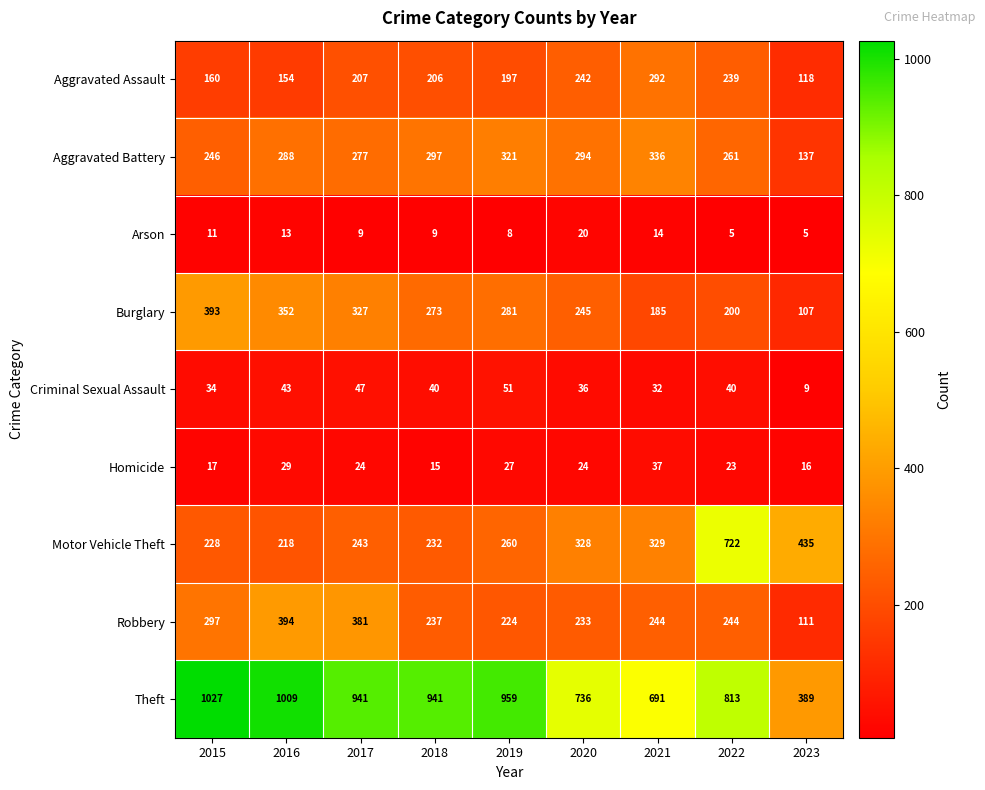

What is the approximate value of Burglary at 2019?

281